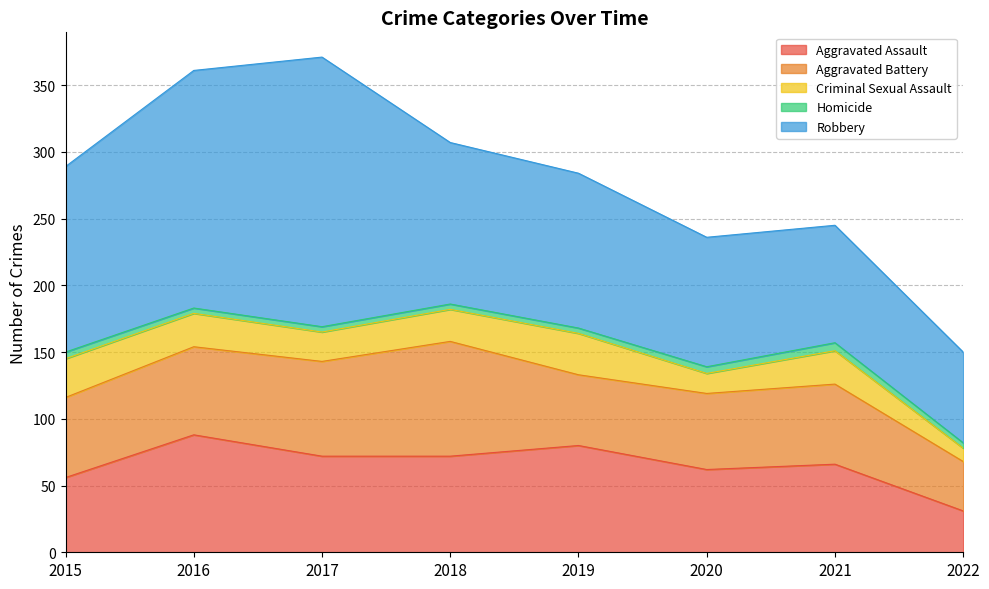

True or false: Homicide and Aggravated Battery intersect in this chart.

False